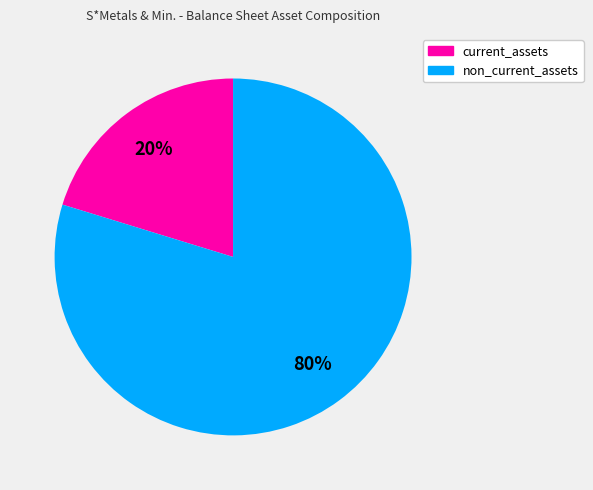

To the nearest percent, what percentage of the pie is non_current_assets?

80%